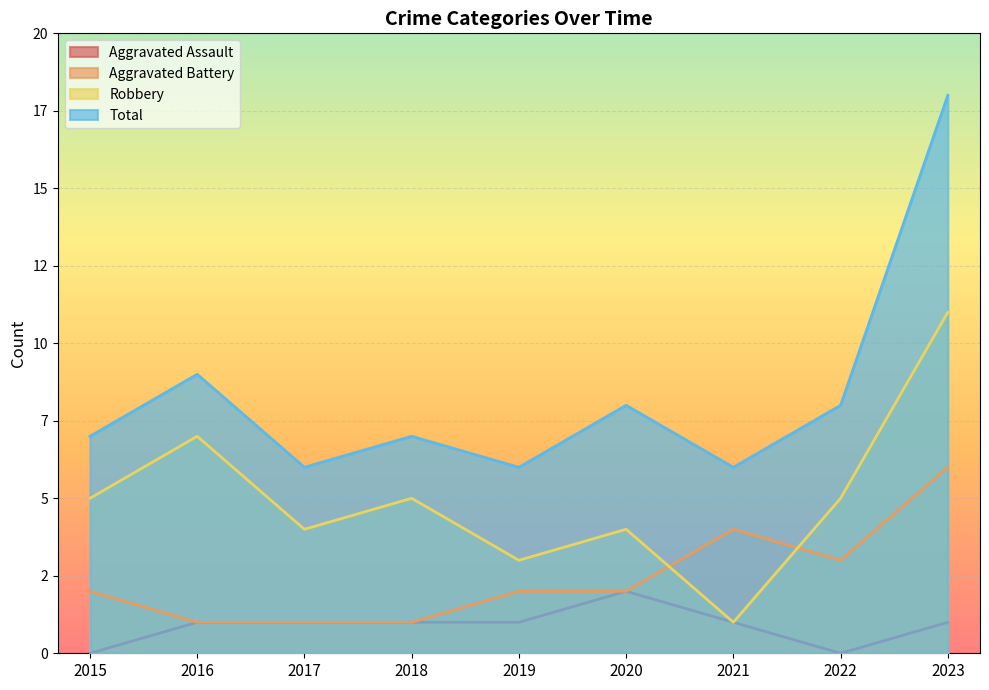

Which label corresponds to the smallest value in the chart?

2015